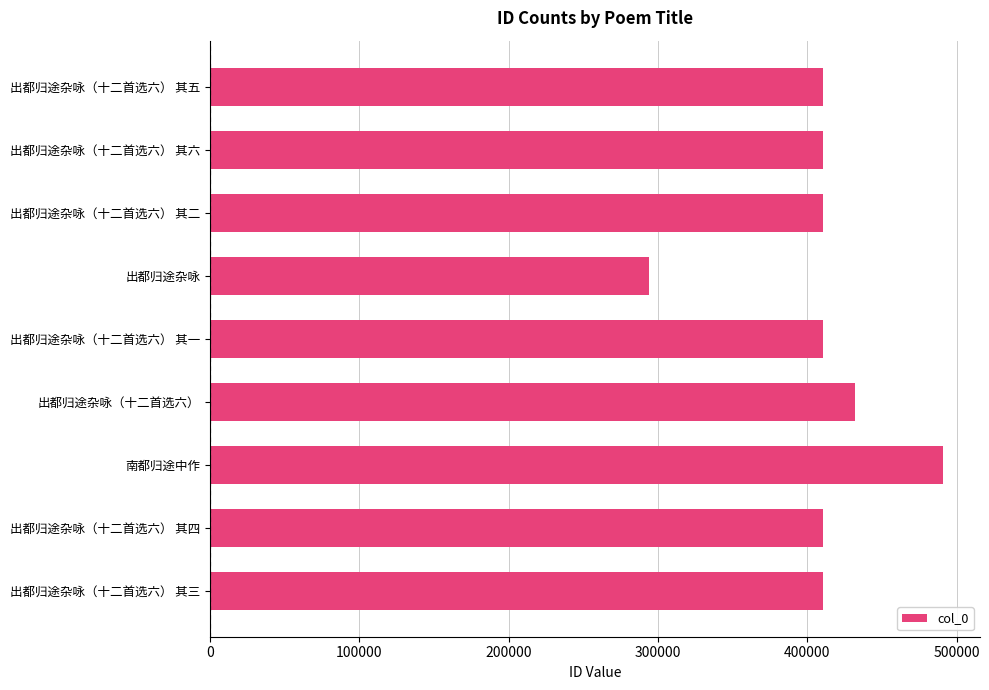

What is the difference between the maximum and minimum values?

197348